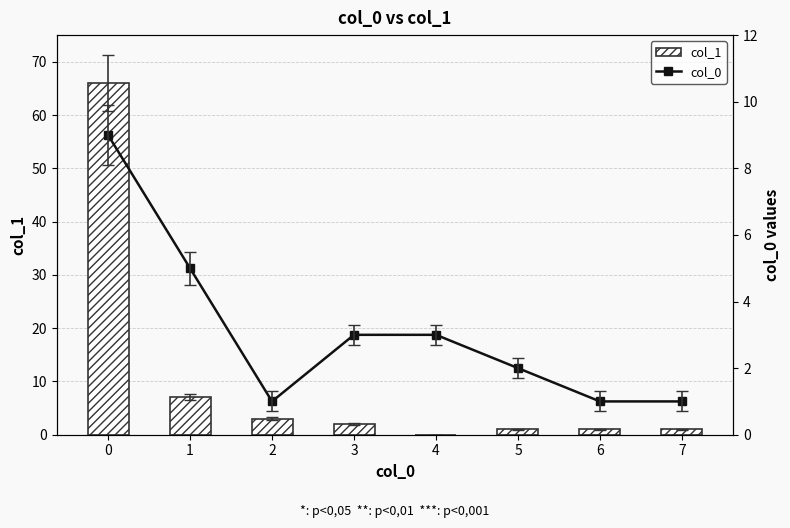

What is the difference between the col_1 values at 7 and 4?

1